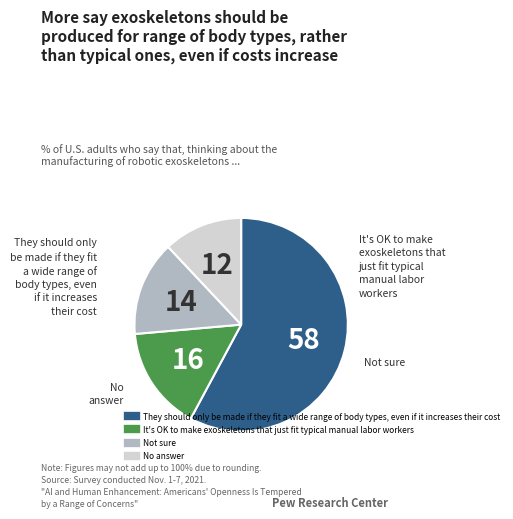

Is there a majority slice in this chart?

Yes